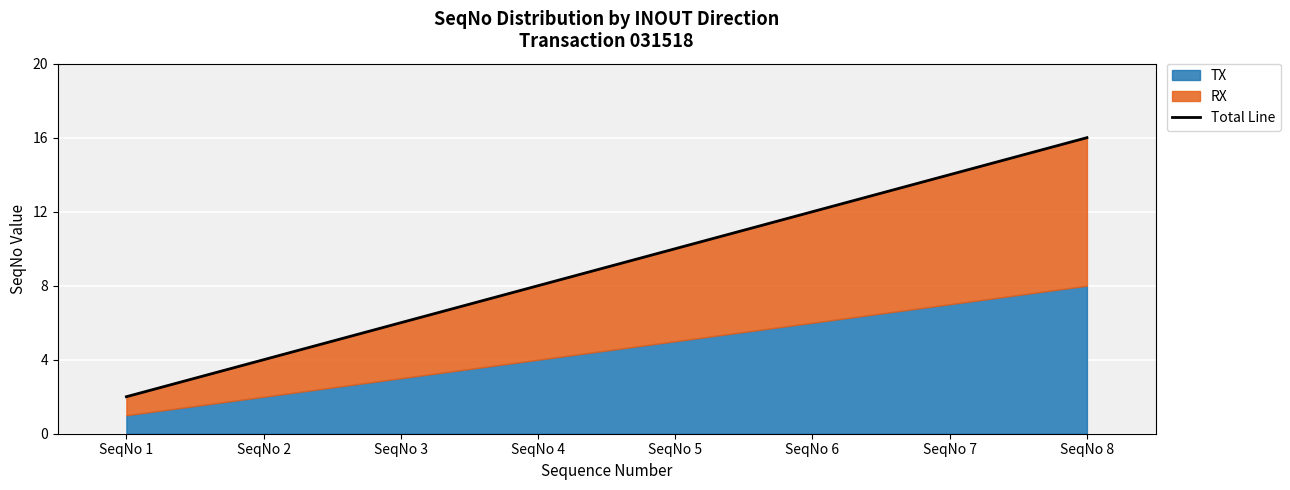

How many values exceed 10?

3